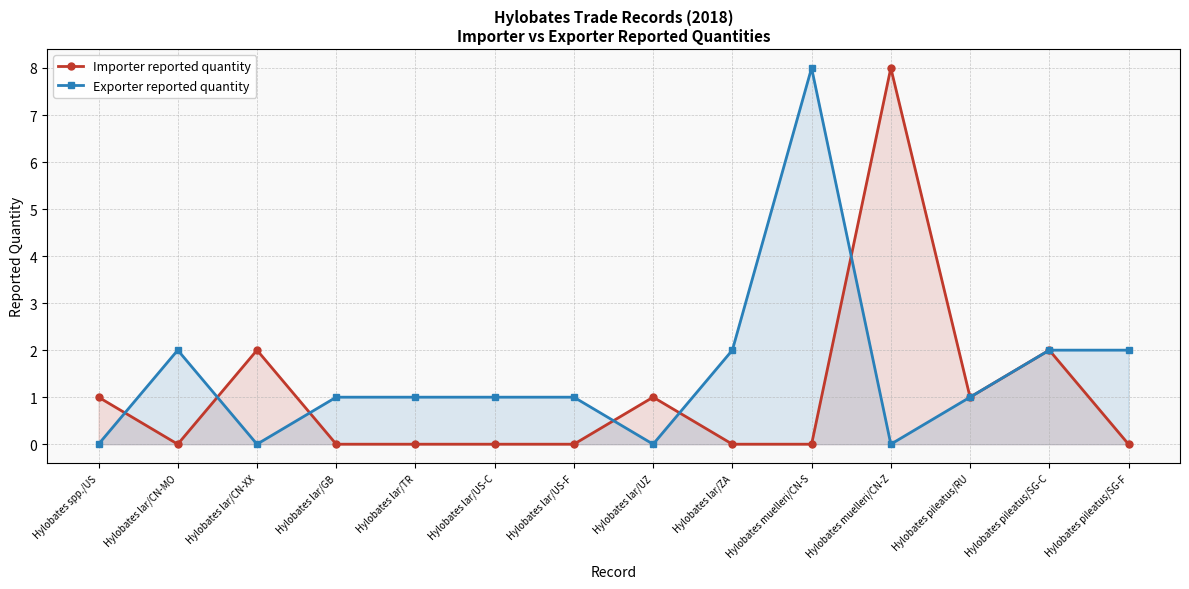

Reading left to right, what are all the values shown in this chart?

Importer reported quantity: Hylobates spp./US=1	Hylobates lar/CN-MO=0	Hylobates lar/CN-XX=2	Hylobates lar/GB=0	Hylobates lar/TR=0	Hylobates lar/US-C=0	Hylobates lar/US-F=0	Hylobates lar/UZ=1	Hylobates lar/ZA=0	Hylobates muelleri/CN-S=0	Hylobates muelleri/CN-Z=8	Hylobates pileatus/RU=1	Hylobates pileatus/SG-C=2	Hylobates pileatus/SG-F=0
Exporter reported quantity: Hylobates spp./US=0	Hylobates lar/CN-MO=2	Hylobates lar/CN-XX=0	Hylobates lar/GB=1	Hylobates lar/TR=1	Hylobates lar/US-C=1	Hylobates lar/US-F=1	Hylobates lar/UZ=0	Hylobates lar/ZA=2	Hylobates muelleri/CN-S=8	Hylobates muelleri/CN-Z=0	Hylobates pileatus/RU=1	Hylobates pileatus/SG-C=2	Hylobates pileatus/SG-F=2